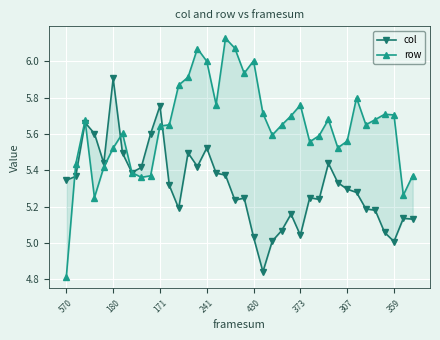

Read the row value at 26.

5.6